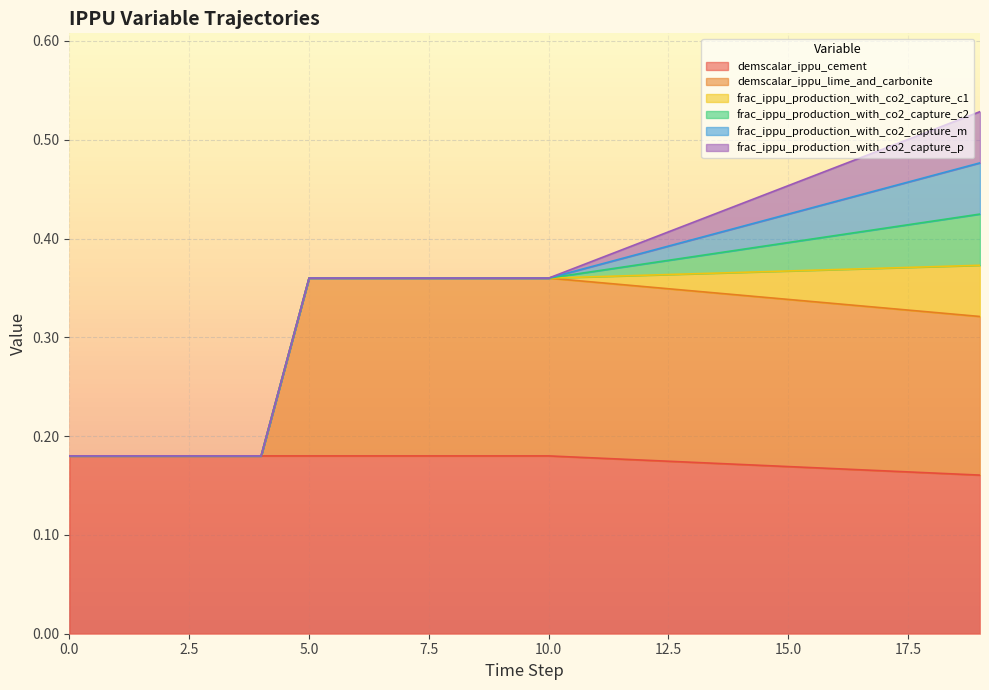

How many demscalar_ippu_cement values are between 0 and 1?

20